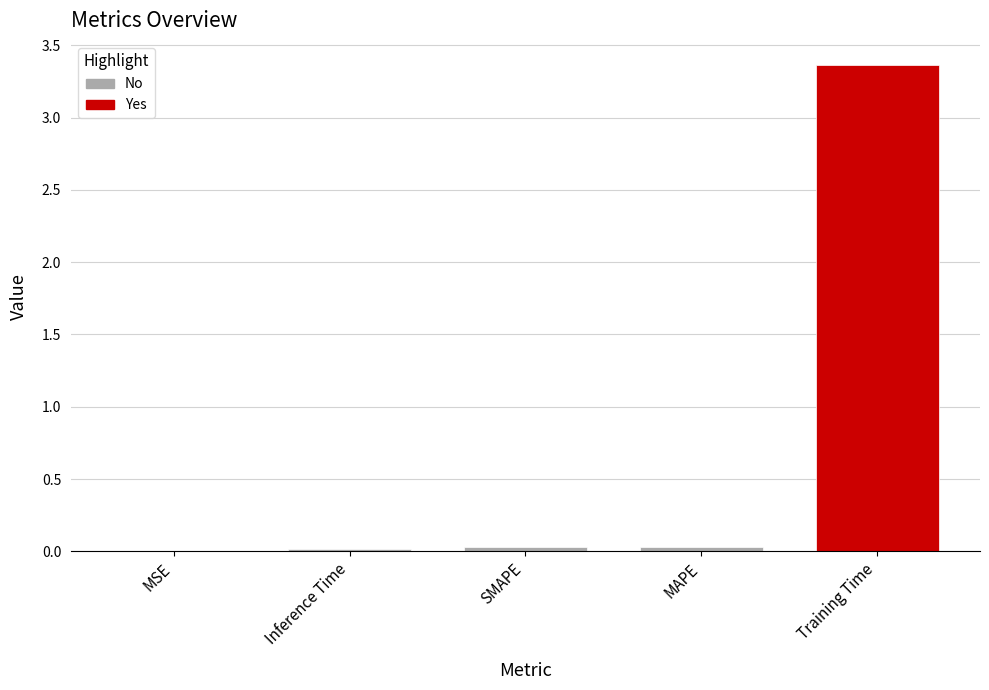

What is the sum of all values?

0.1